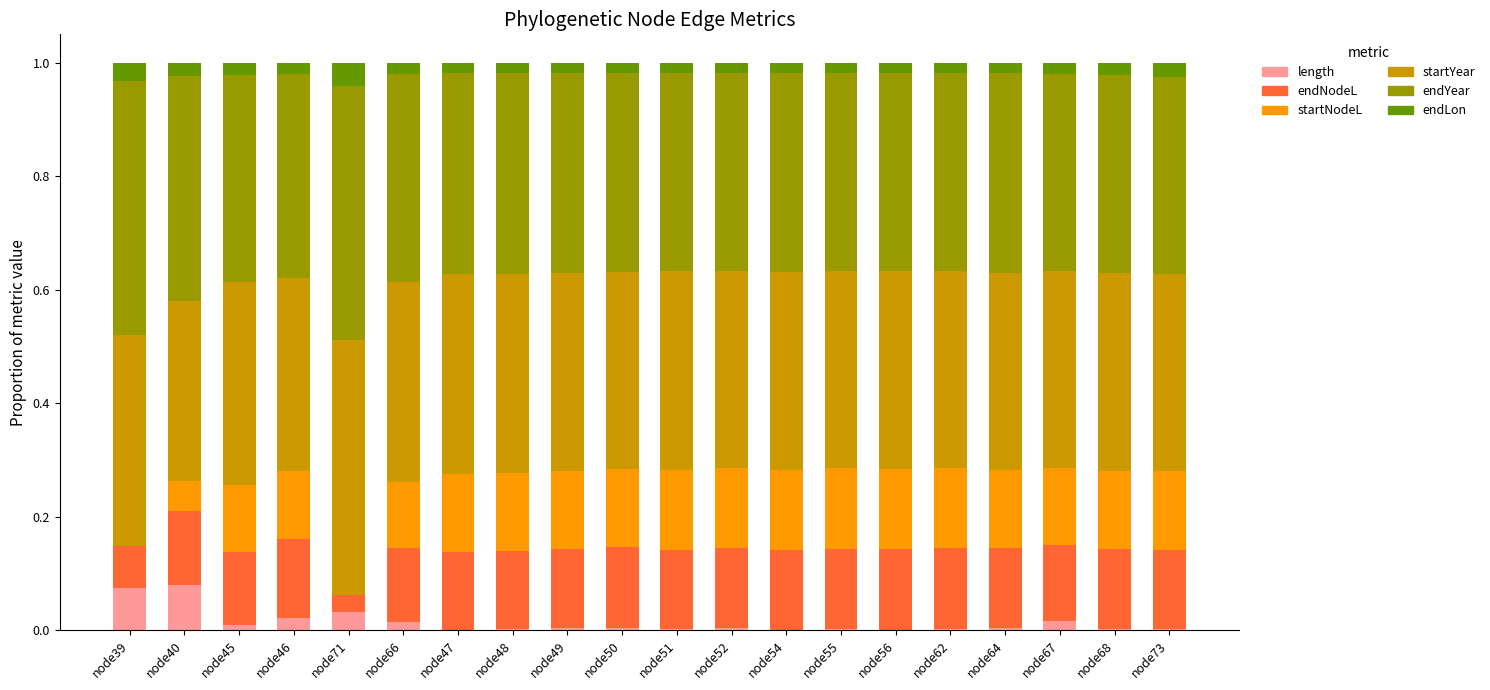

True or false: length has a value of 0.0 at node47.

True